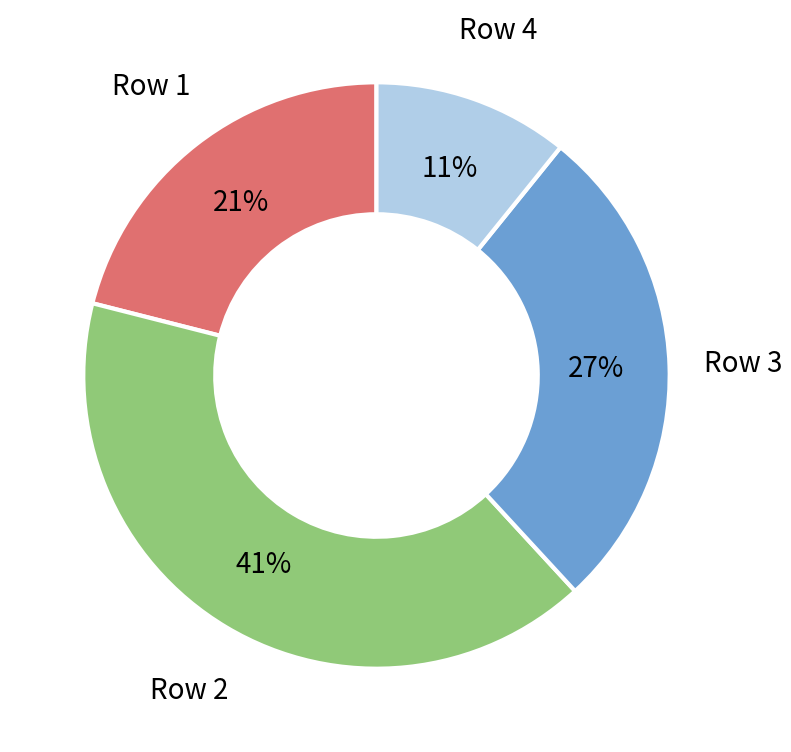

Which category has the biggest portion of the pie?

Row 2